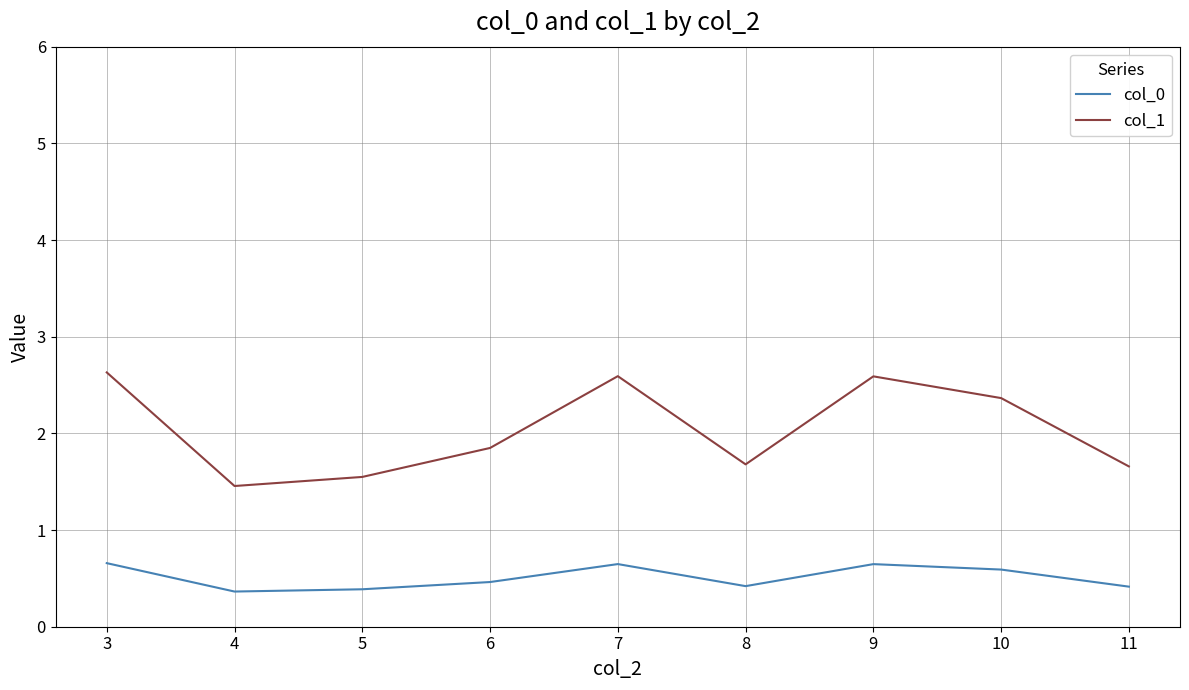

What is the difference between the maximum and minimum values in the col_0 series?

0.3